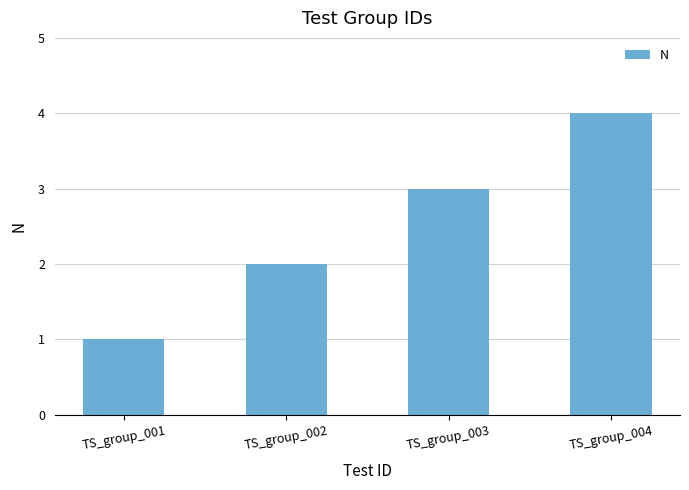

What is the maximum value shown in the chart?

4